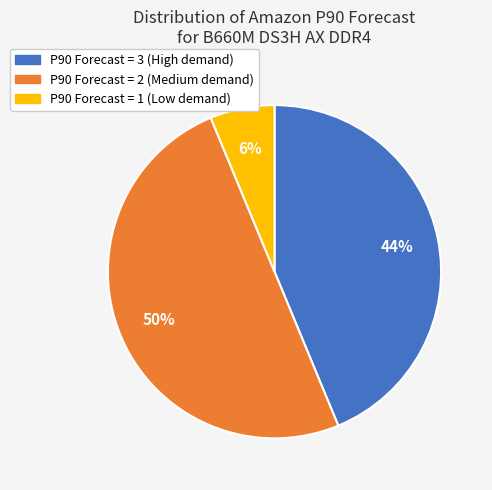

Count the number of slices in the pie.

3